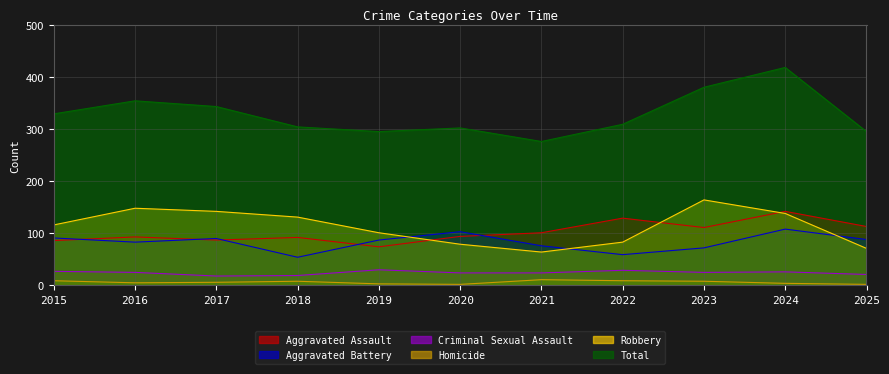

Reading left to right, transcribe all the data shown in this chart.

Aggravated Assault: 86	93	87	92	74	94	101	129	111	142	113
Aggravated Battery: 91	83	90	54	87	103	76	59	72	108	88
Criminal Sexual Assault: 27	25	18	19	30	24	24	29	25	26	21
Homicide: 9	5	6	8	3	2	11	9	8	4	2
Robbery: 116	148	142	131	101	79	64	83	164	138	71
Total: 329	354	343	304	295	302	276	309	380	418	295